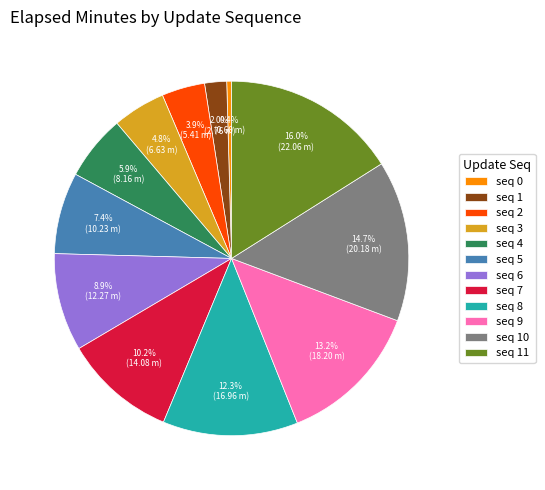

To the nearest percent, what is the difference between the largest and smallest slice percentages?

16%